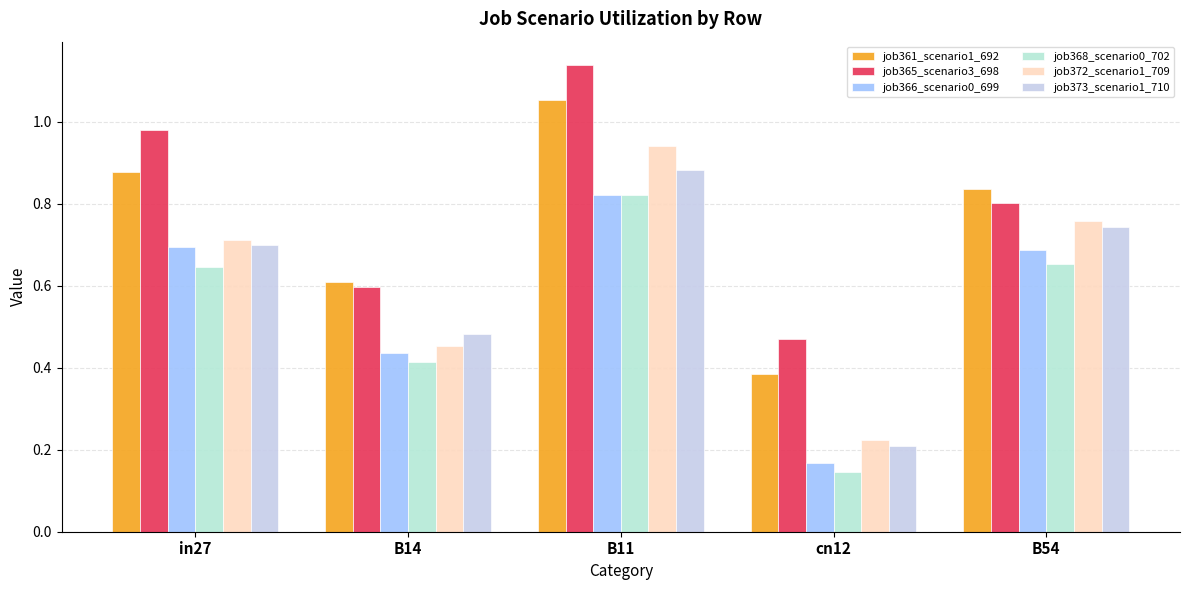

What is the difference between the maximum and second lowest values in the job366_scenario0_699 series?

0.4